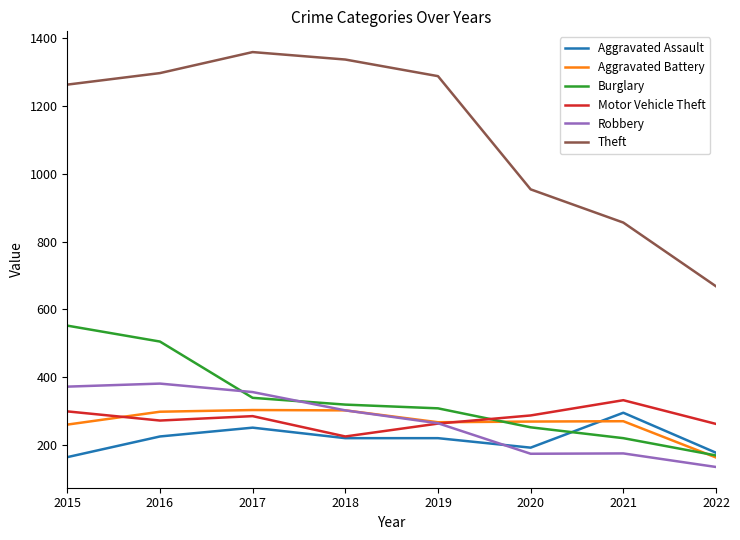

What is the difference between the maximum and minimum values in the Robbery series?

246